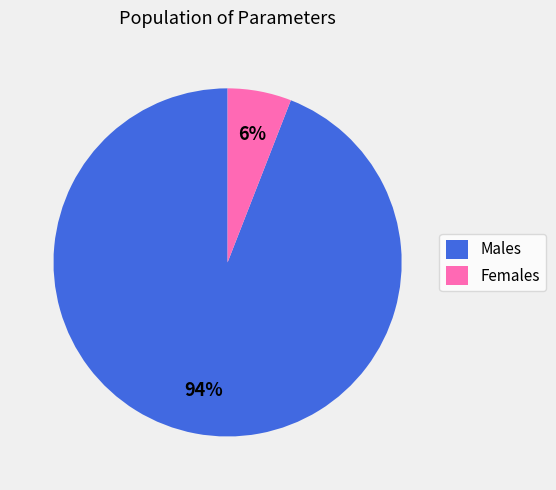

Which slice represents more than half of the pie?

Males